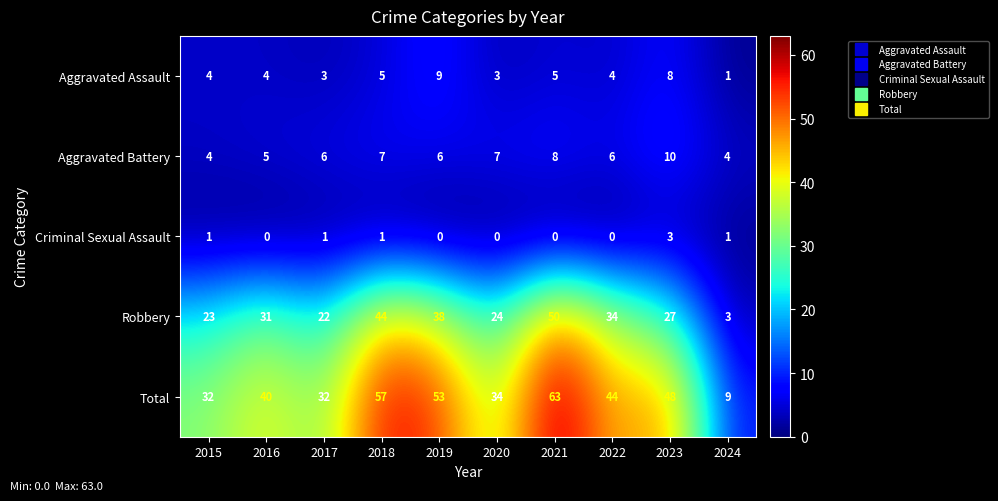

What is the sum of the Total values at 2023 and 2015?

80